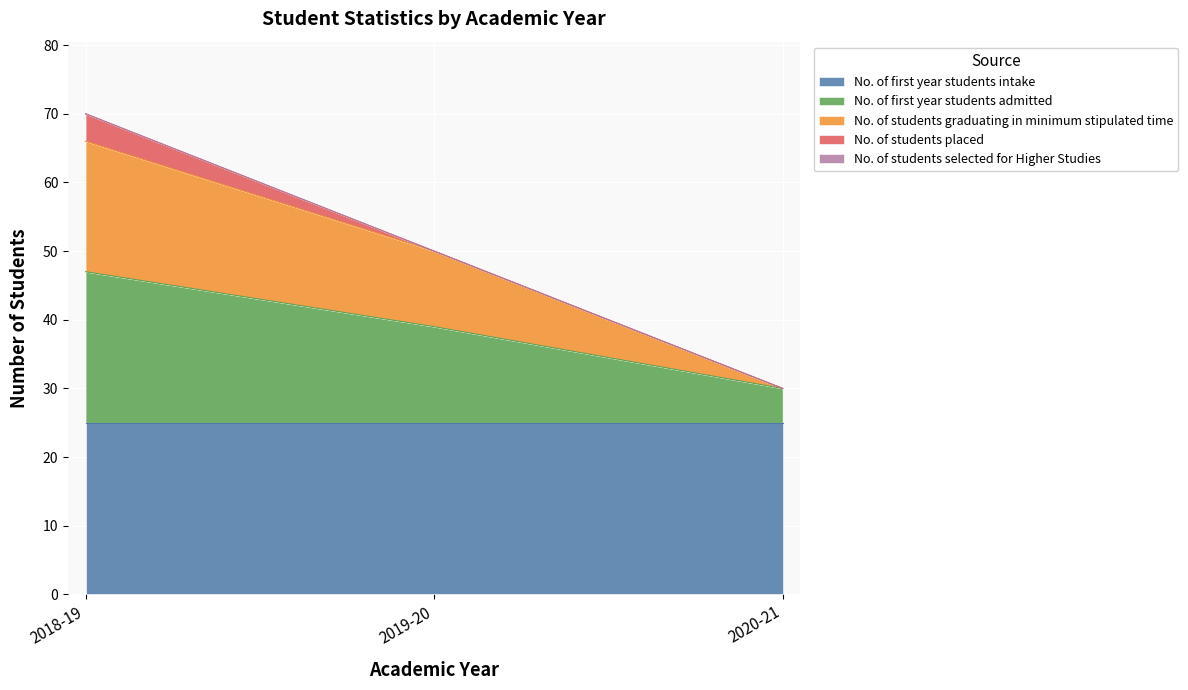

What is the difference between the maximum and minimum values in the No. of students graduating in minimum stipulated time series?

19